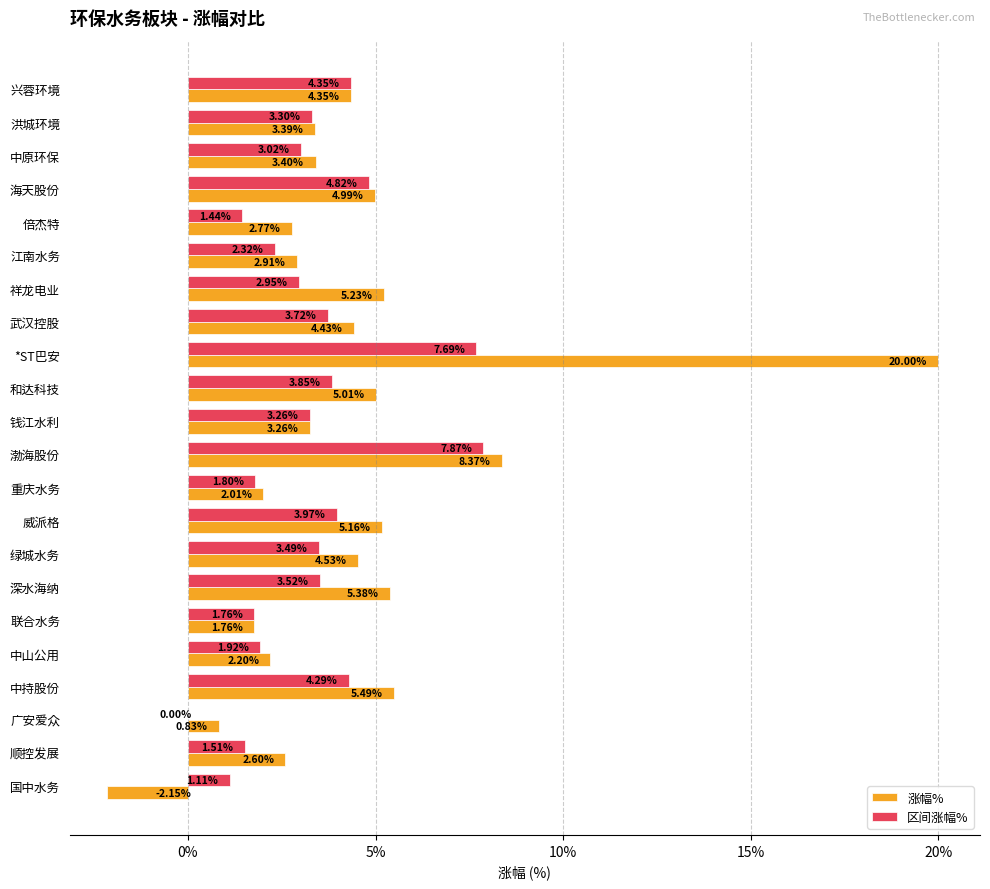

At which category is the sum across all series the highest?

*ST巴安